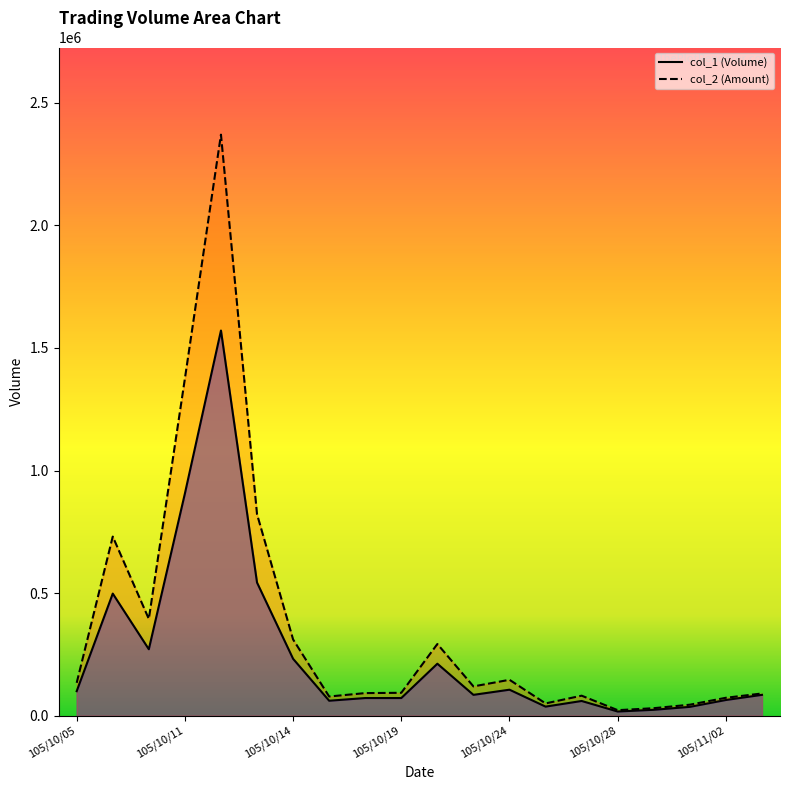

Is it true that col_1 equals 435829 at 105/10/11?

False